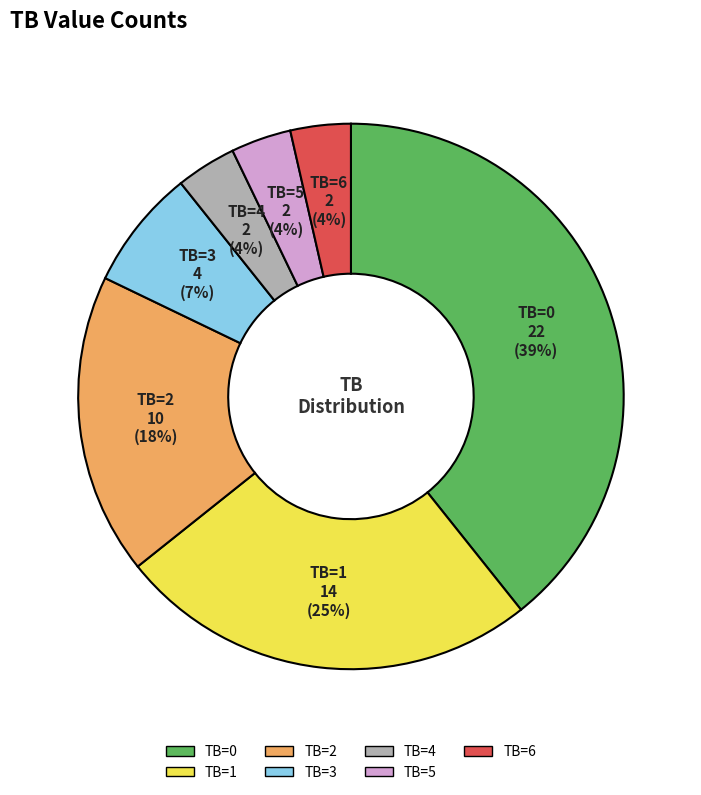

Combined, do TB=2 and TB=0 account for over 50%?

Yes